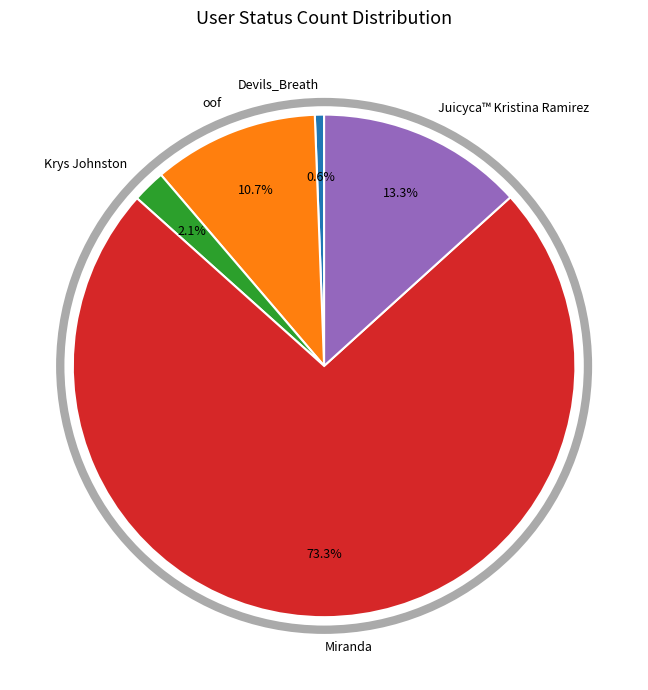

To the nearest percent, what is the difference between the largest and smallest slice percentages?

73%